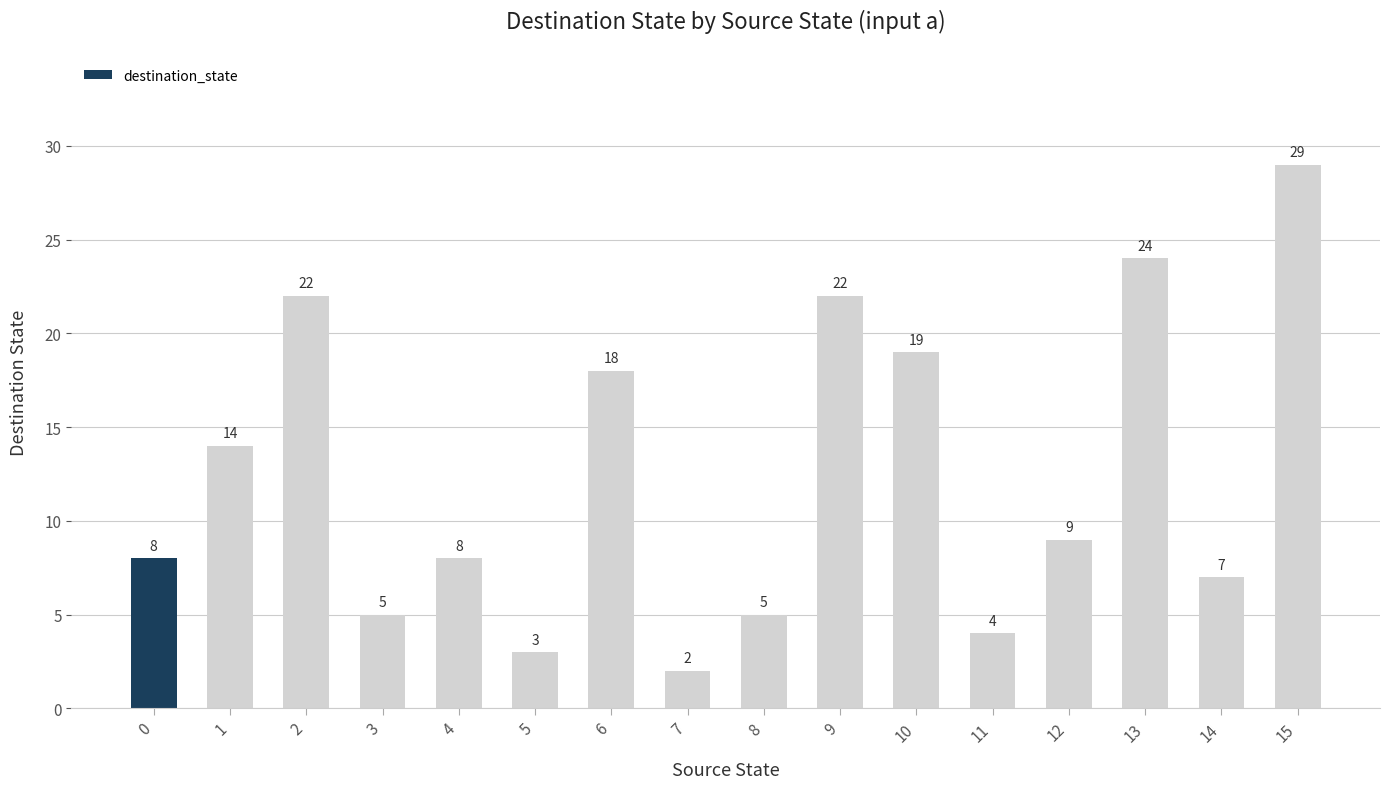

Which has a higher value, 3 or 5?

3